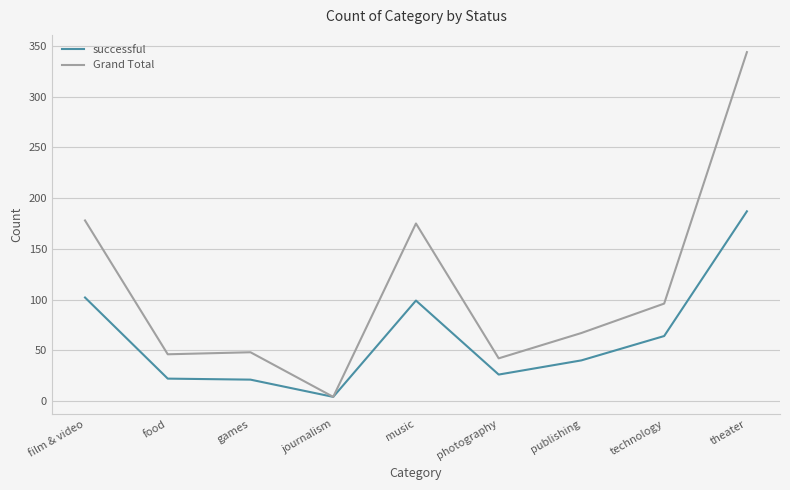

Which series has the largest total across all categories?

Grand Total